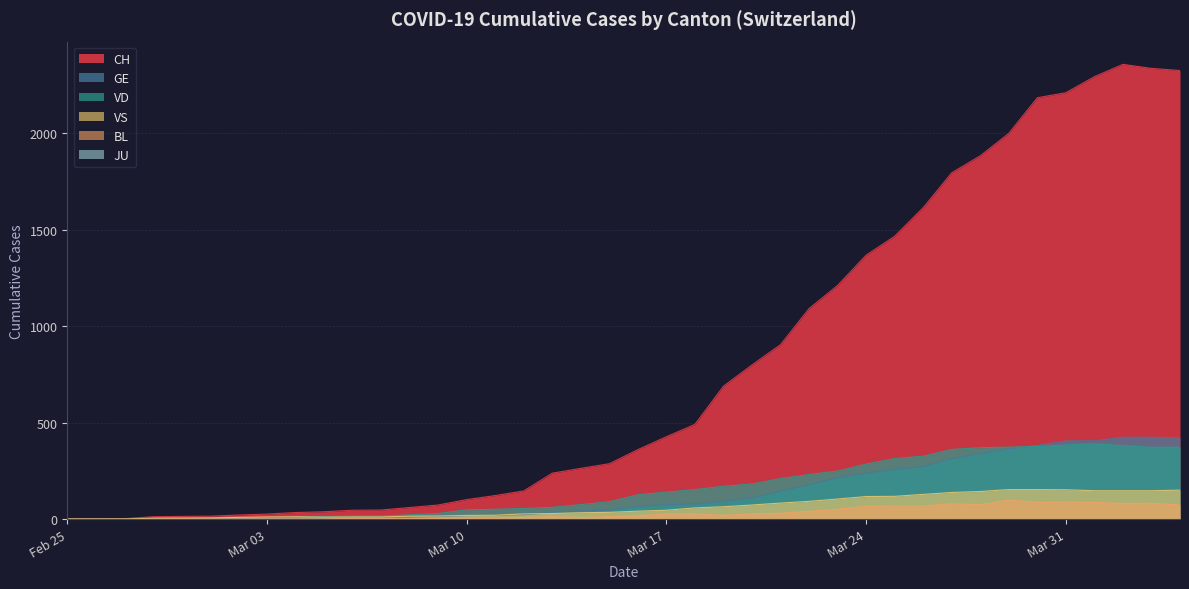

Which series has the largest total across all categories?

CH